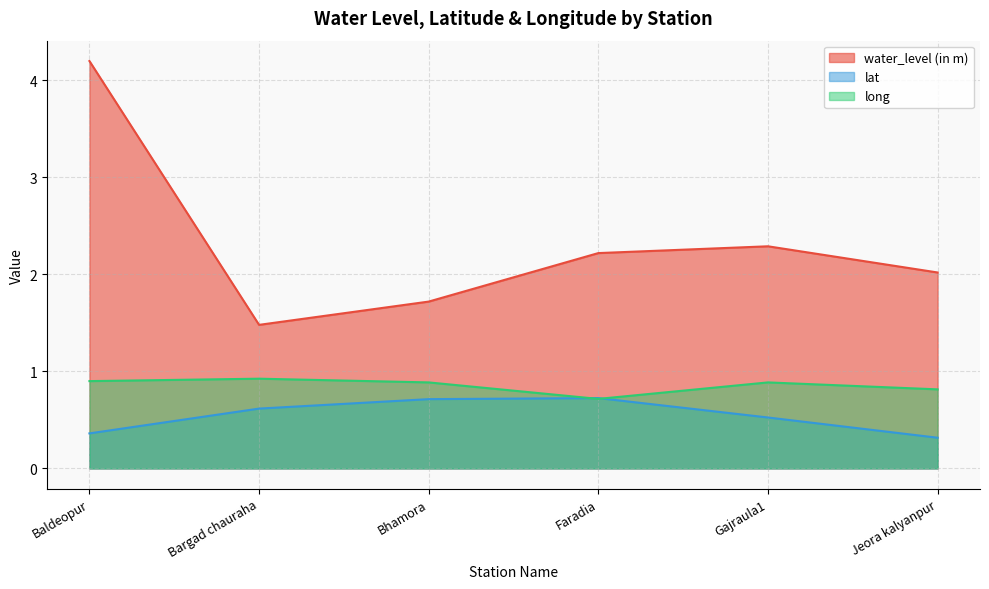

List the labels in order of long value, smallest first.

Faradia, Jeora kalyanpur, Bhamora, Gajraula1, Baldeopur, Bargad chauraha